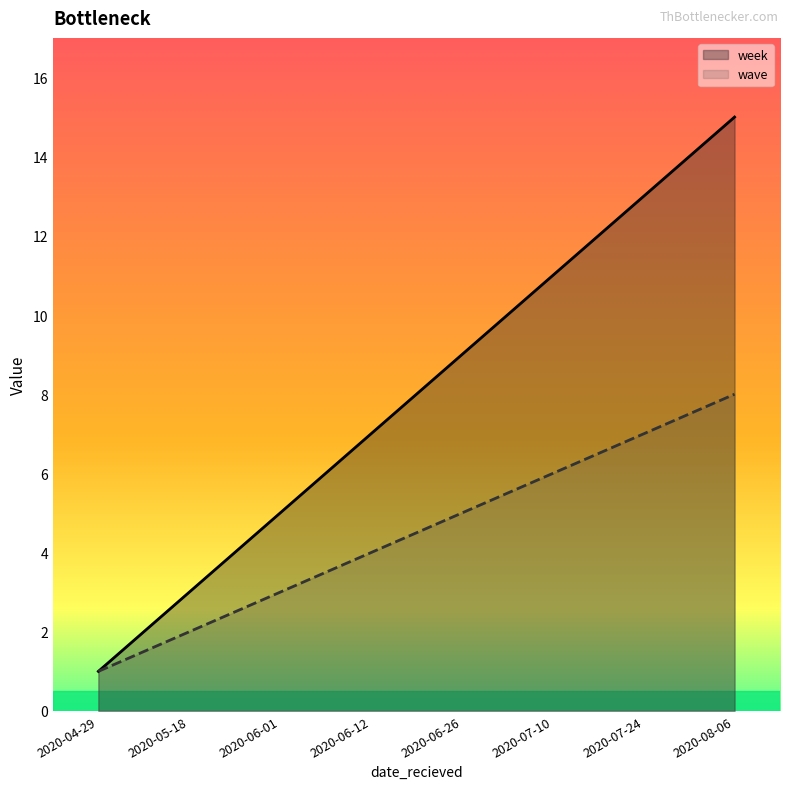

Reading left to right, list all the values displayed in this chart.

week: 1	3	5	7	9	11	13	15
wave: 1	2	3	4	5	6	7	8